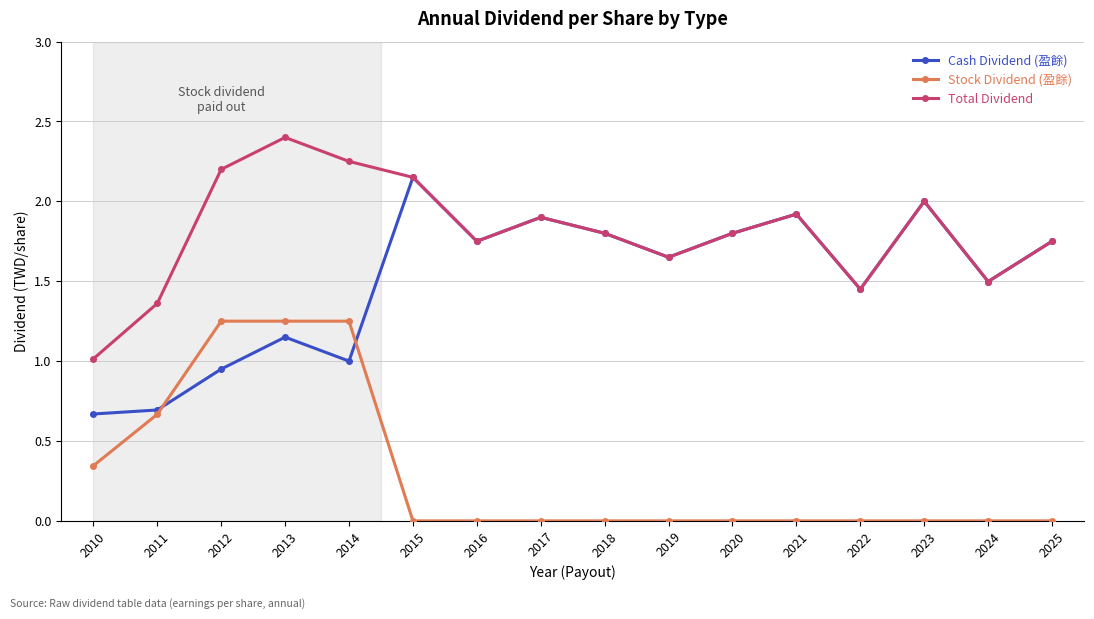

Between 2014 and 2016, which series saw the biggest shift?

Stock Dividend (盈餘)